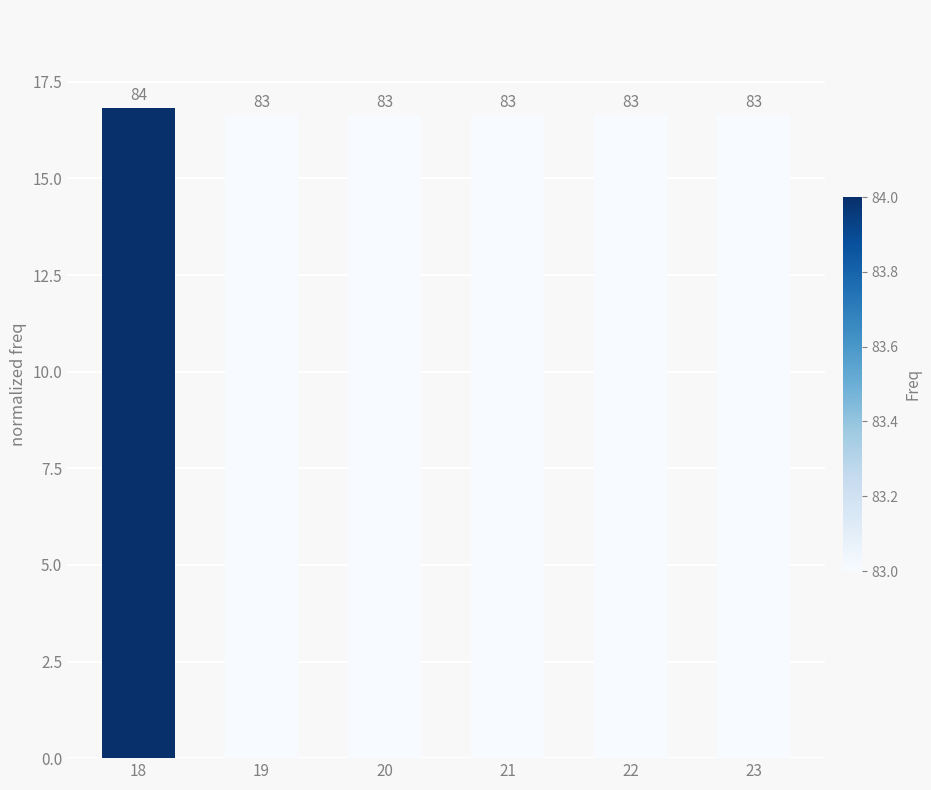

Are the bars horizontal?

No